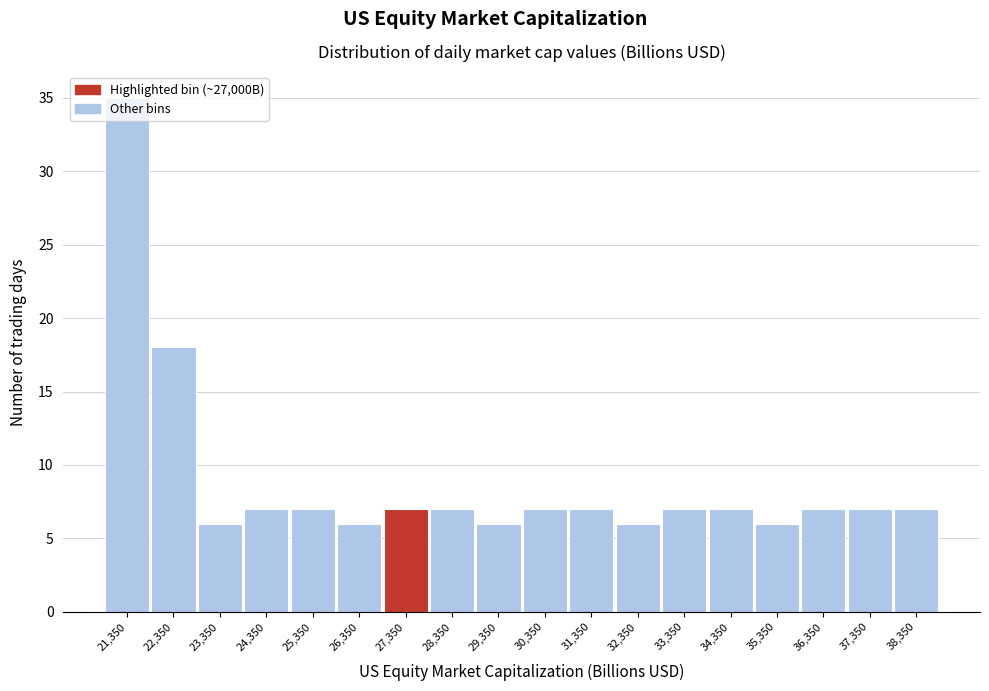

How tall is the bar that spans 37850 to 38850 on the x-axis? Neither the bar edges nor the heights are printed on the chart, so give them approximately, as read against the axes.

7